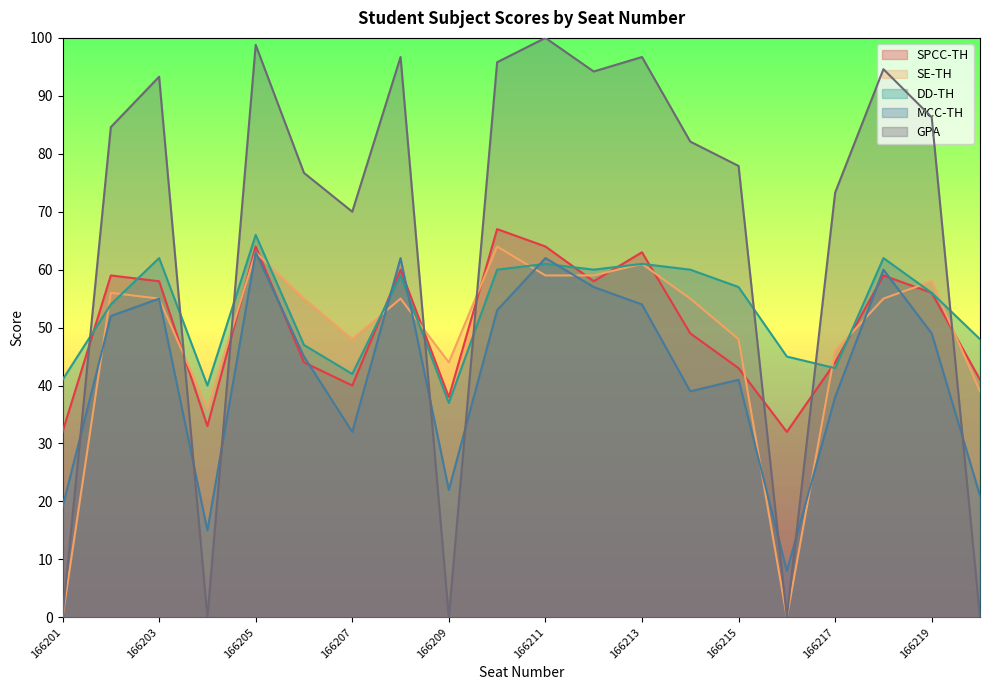

What is the total value across all series at 166202?

305.6